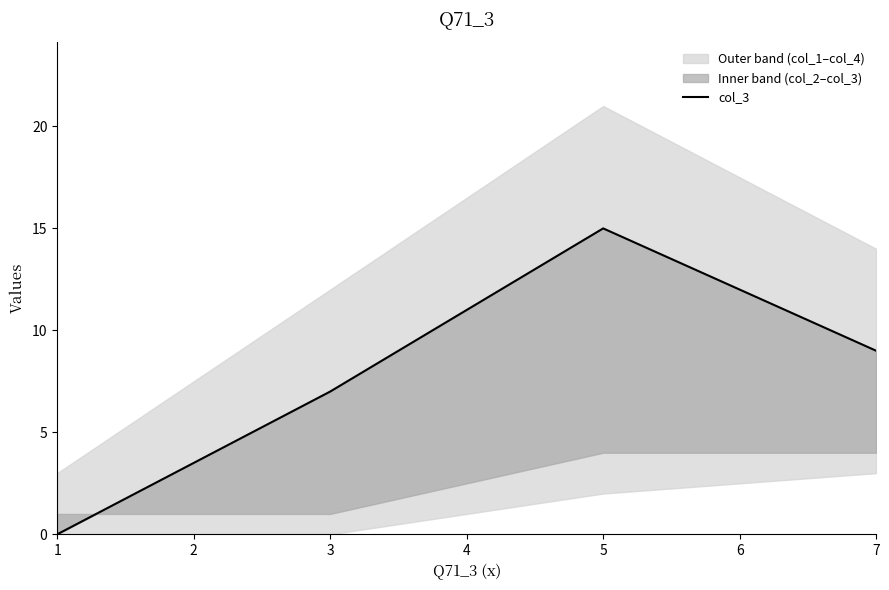

Which has a higher value, 3 or 1?

3